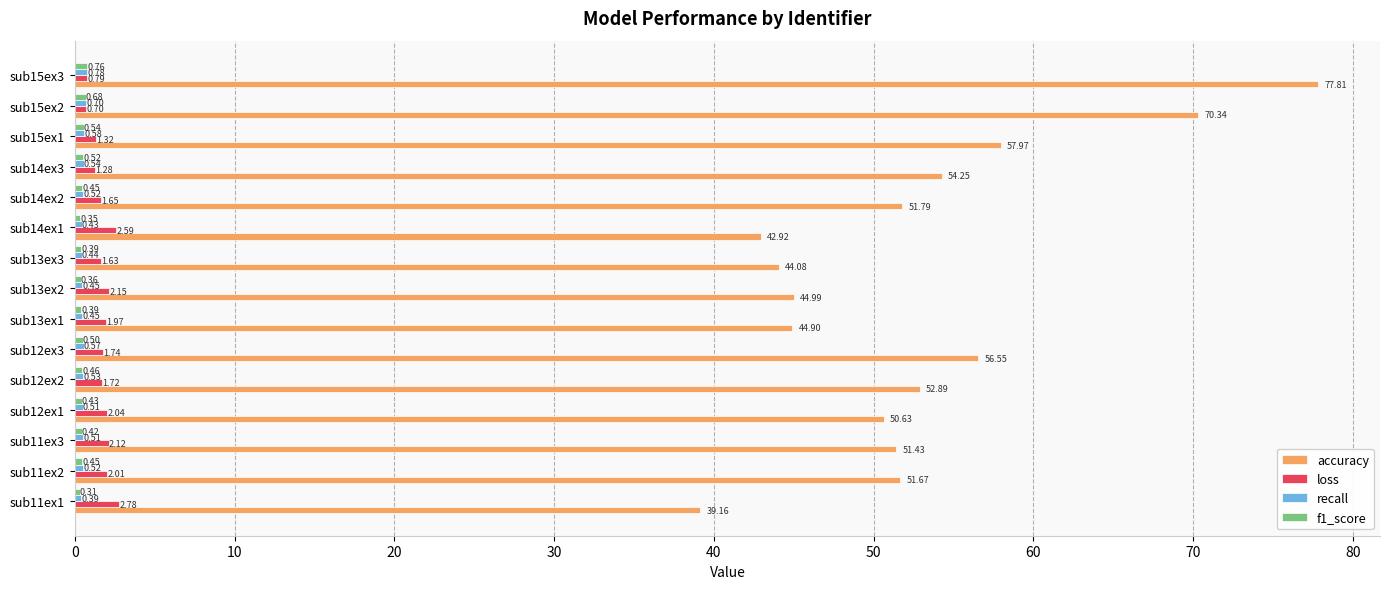

At how many categories does at least one series exceed 0?

15